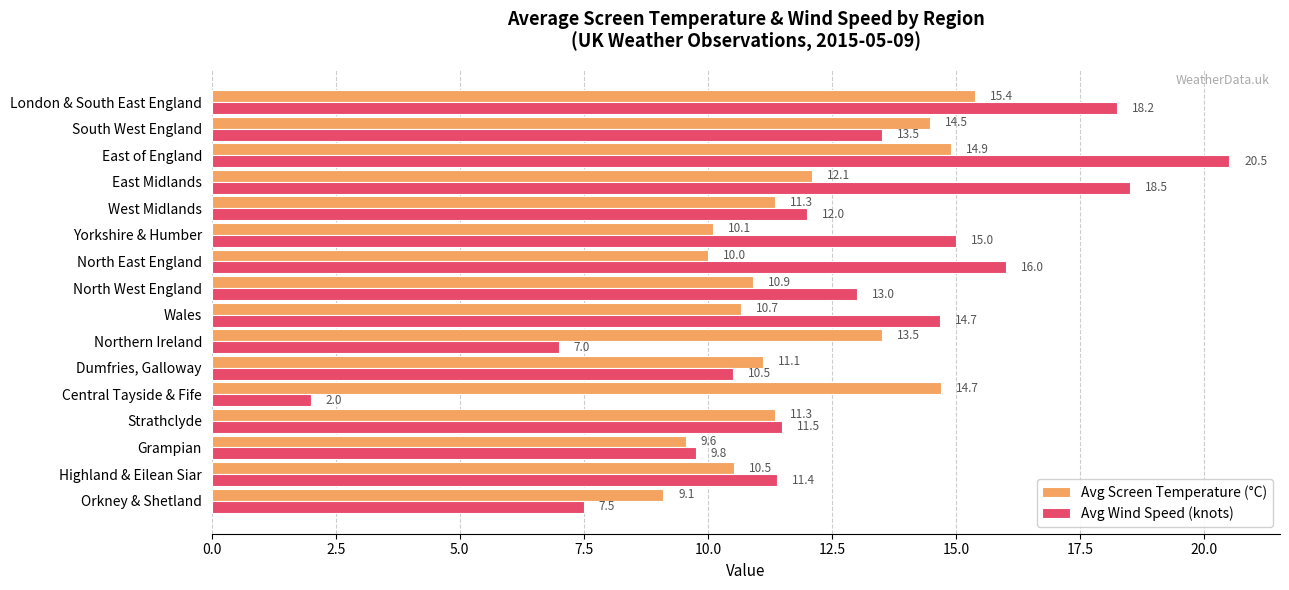

What is the difference between the highest and lowest values at Highland & Eilean Siar?

0.9